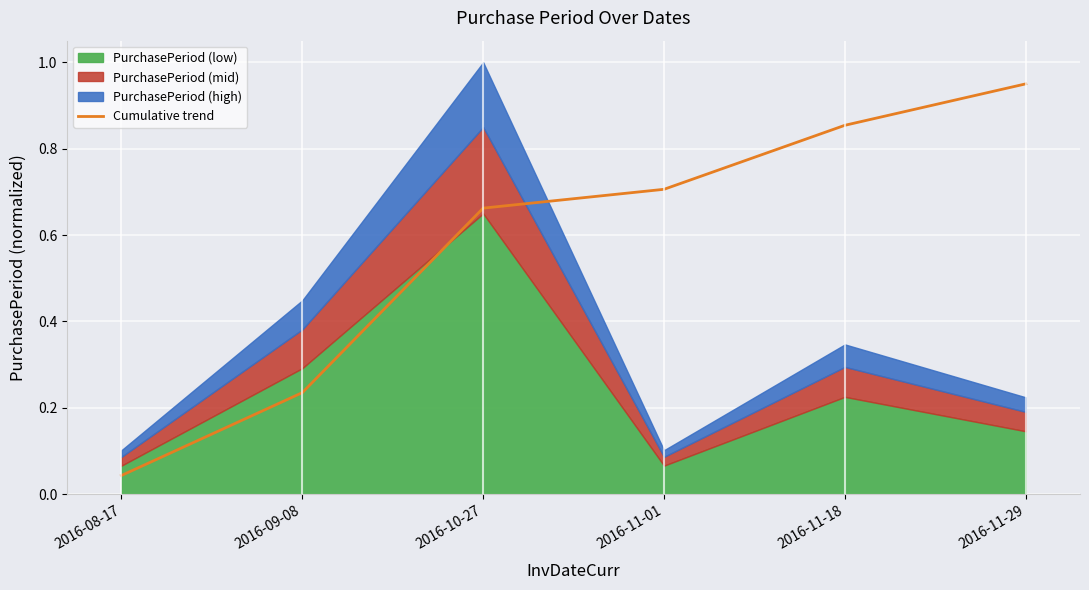

List the labels in order of Cumulative trend value, largest first.

2016-11-29, 2016-11-18, 2016-11-01, 2016-10-27, 2016-09-08, 2016-08-17